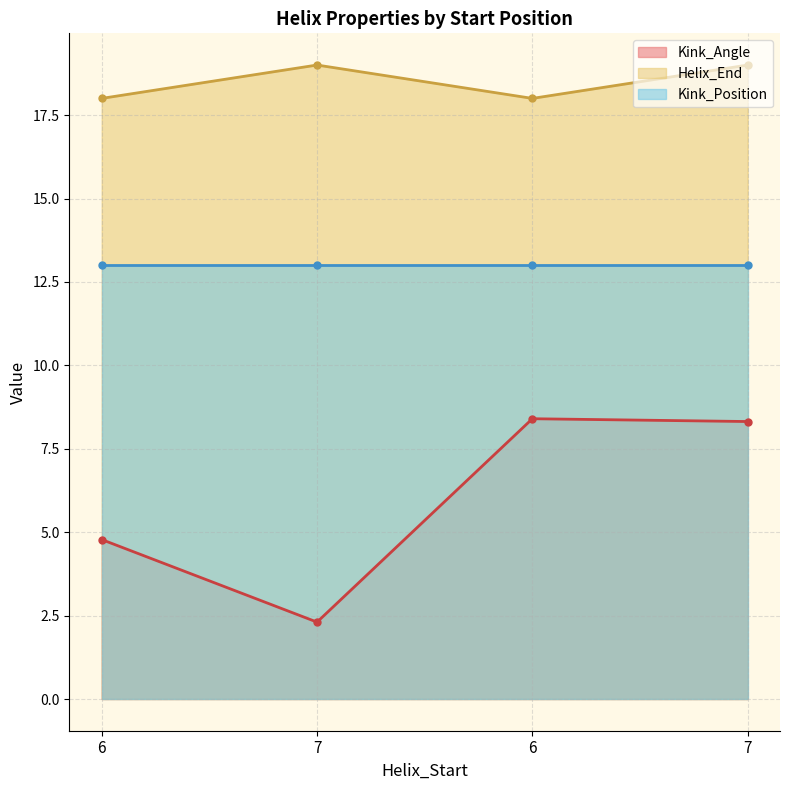

The value of Helix_End at 6 is 18.0. True or false?

True